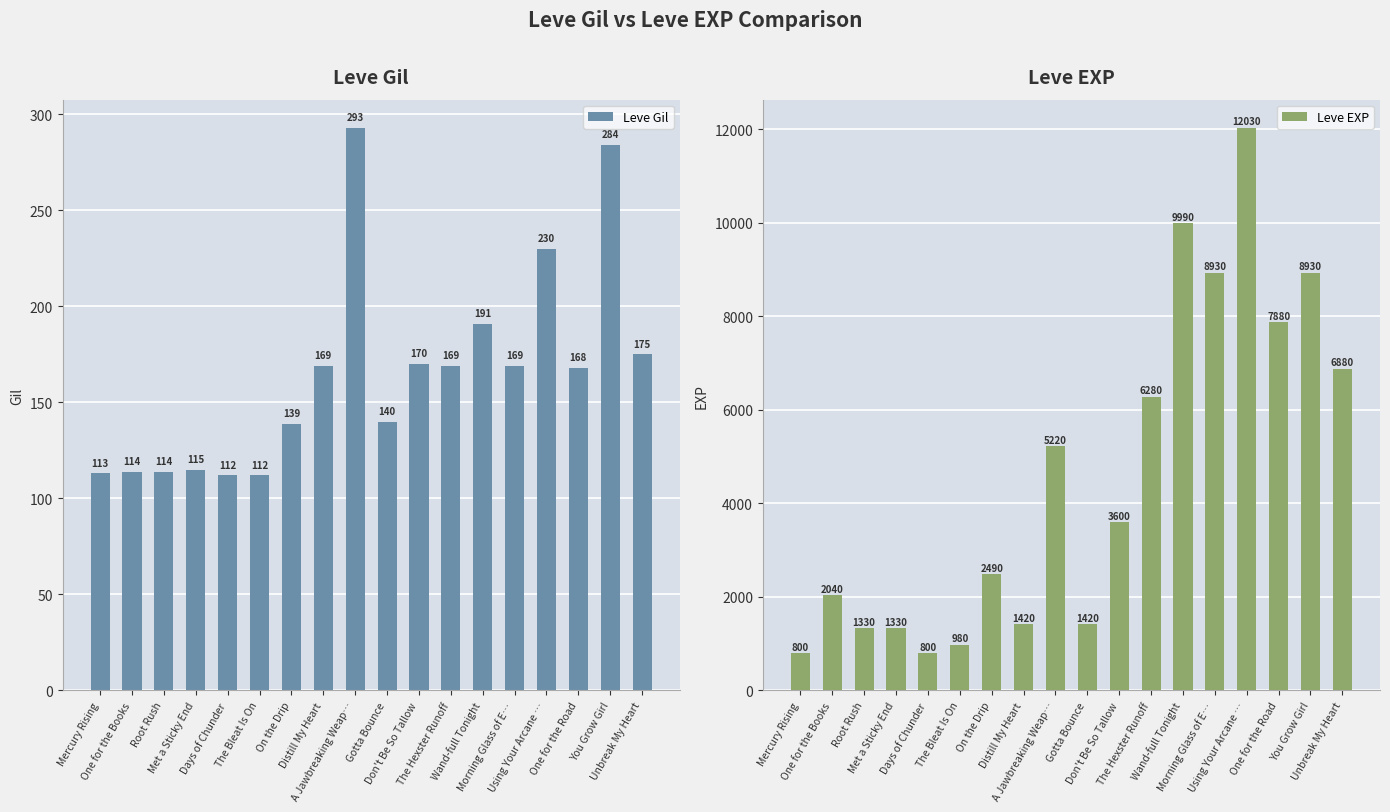

Which series has the widest spread of values?

Leve EXP